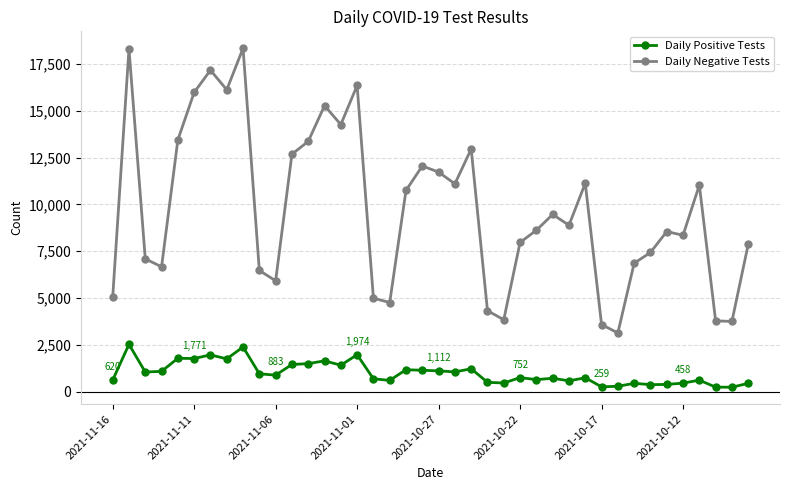

How many lines are shown in the chart?

2